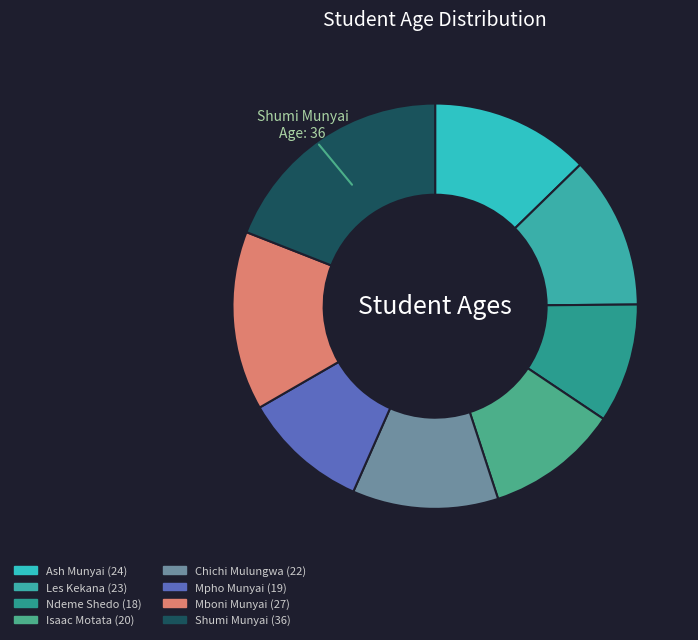

How many slices are in this pie chart?

8